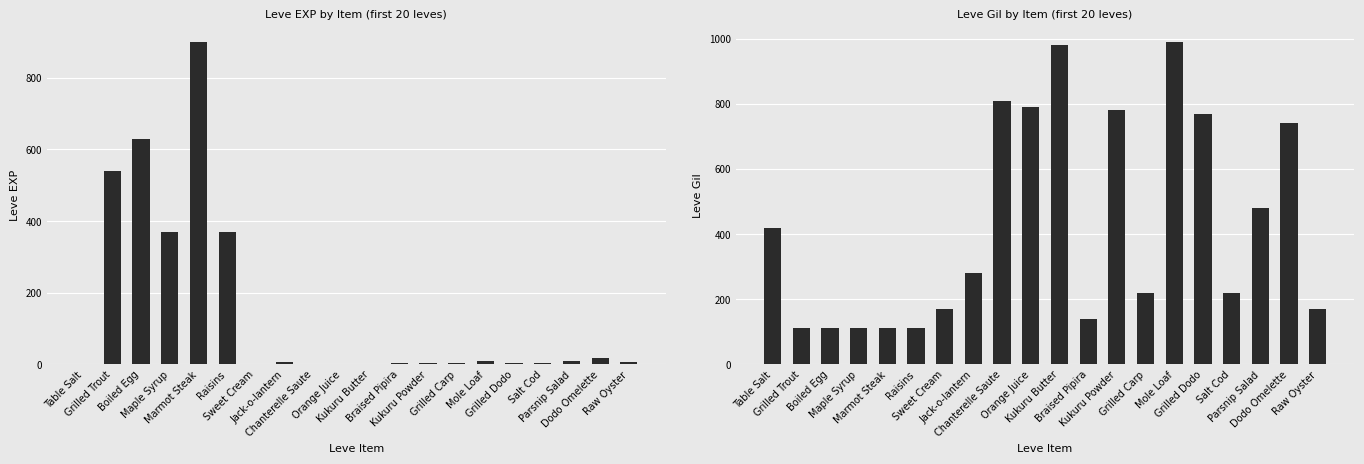

How many data points does each series have?

20